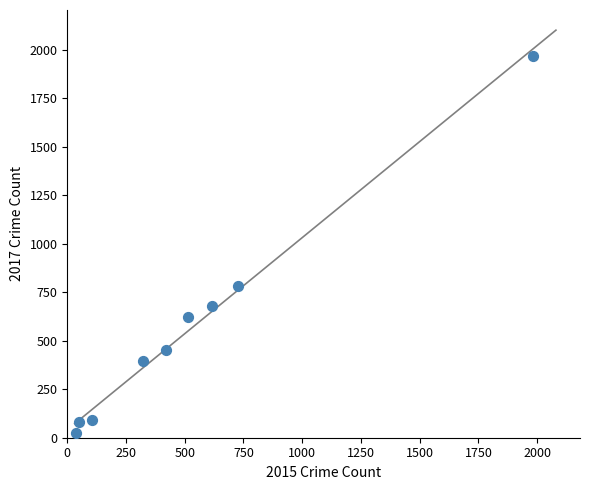

What Y value in the scatter plot is closest to 995?

780